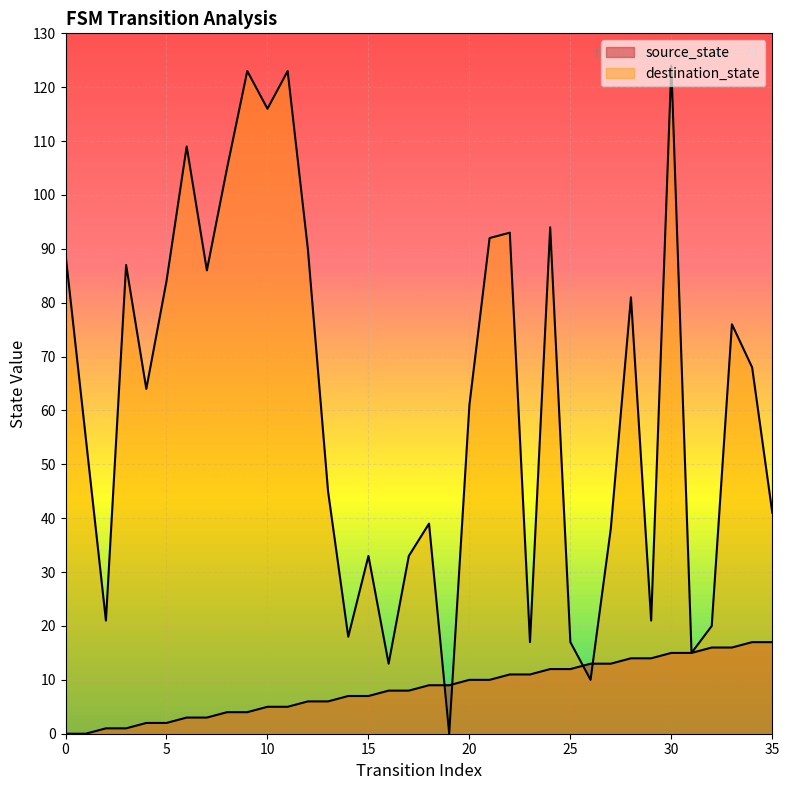

Which series has the largest total across all categories?

destination_state